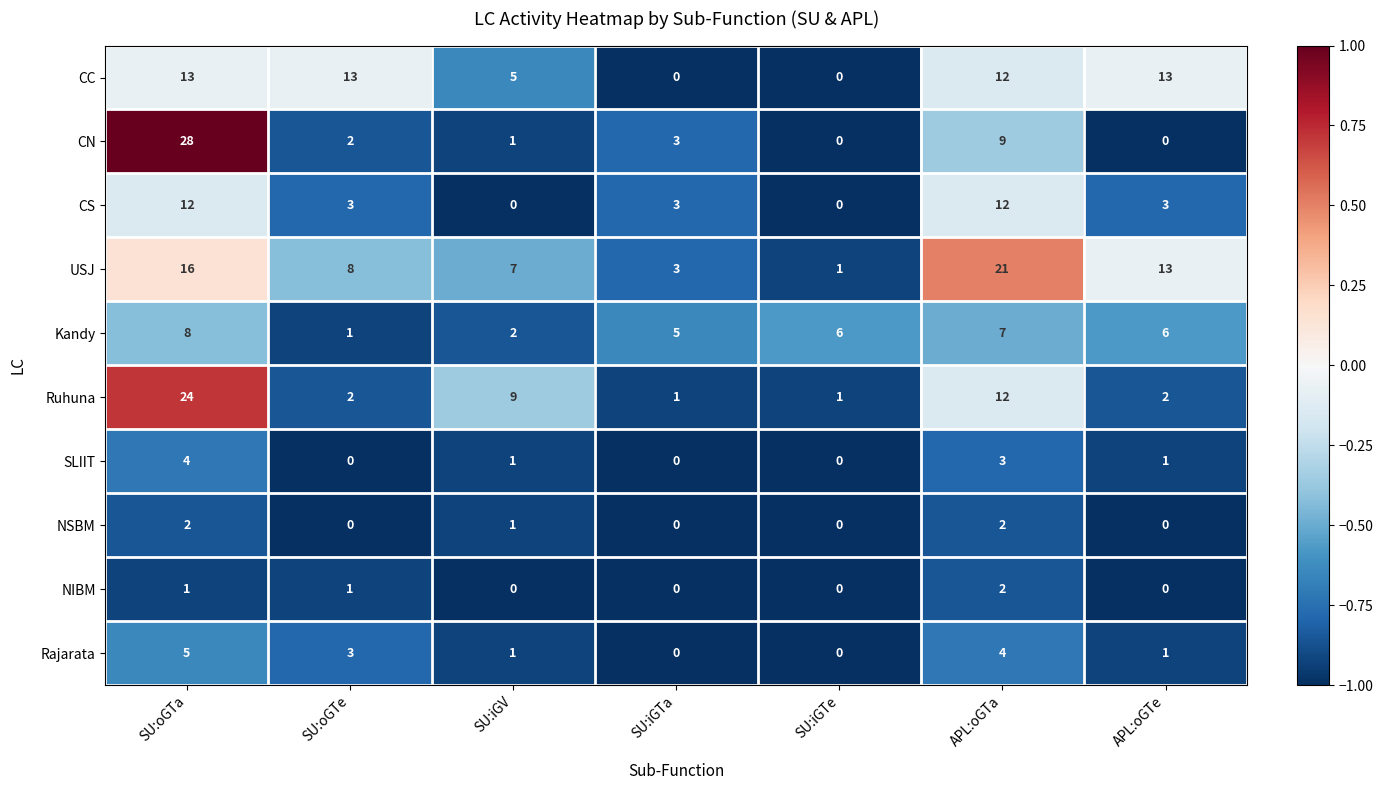

Which series has the widest spread of values?

CN